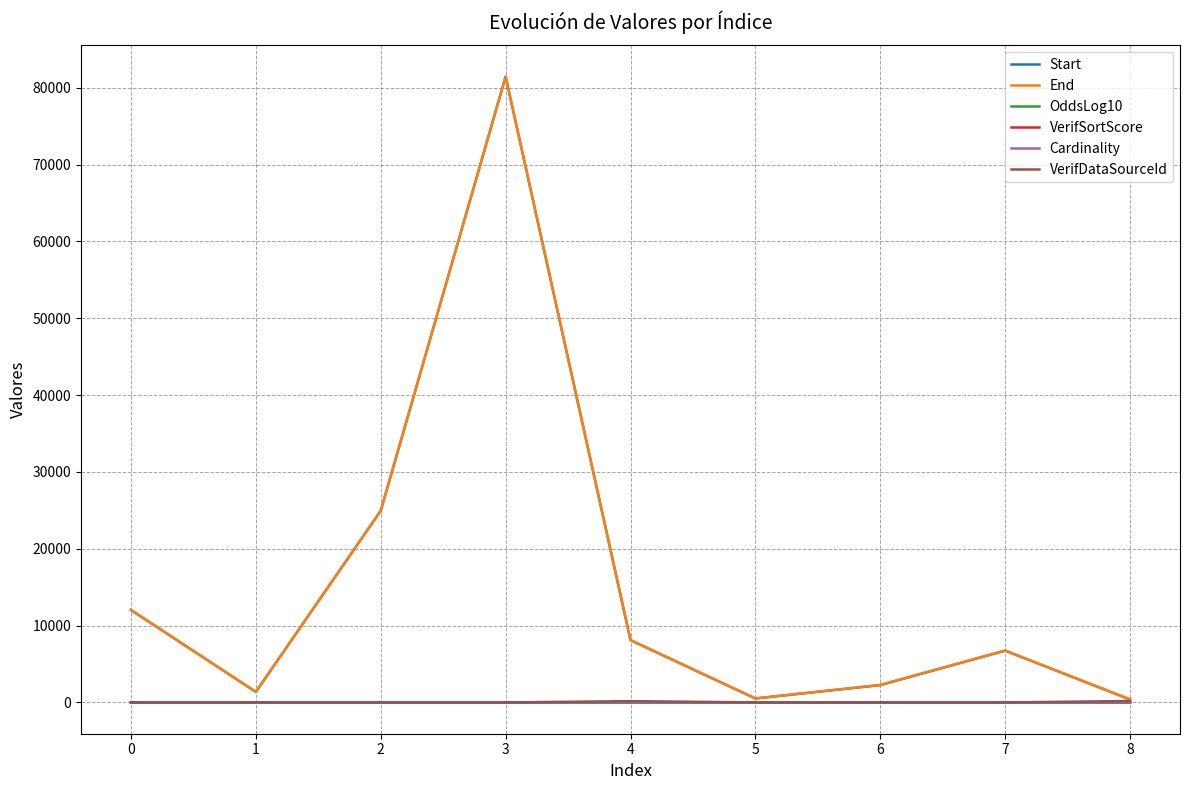

Which series changed the most between 3 and 8?

Start